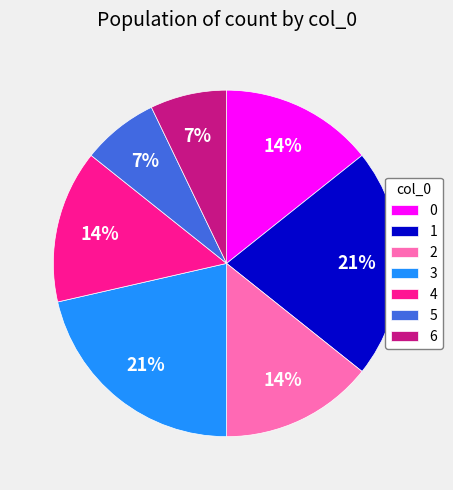

What percentage is the 0 slice, to the nearest percent?

14%